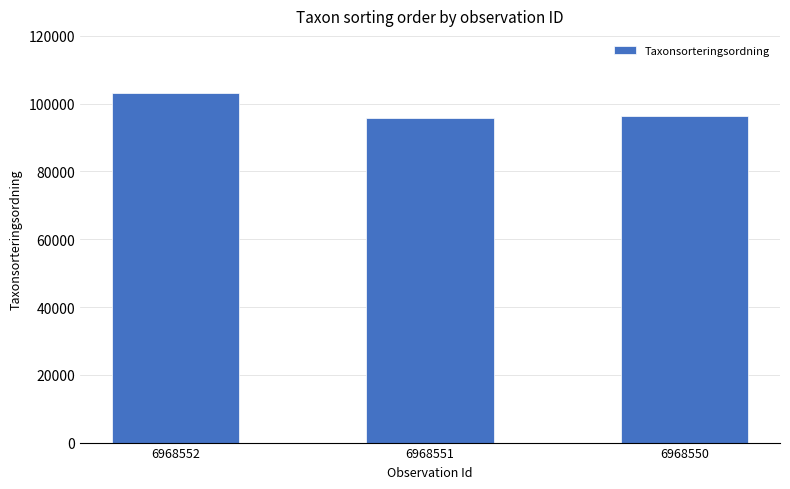

Does the chart contain any negative values?

No